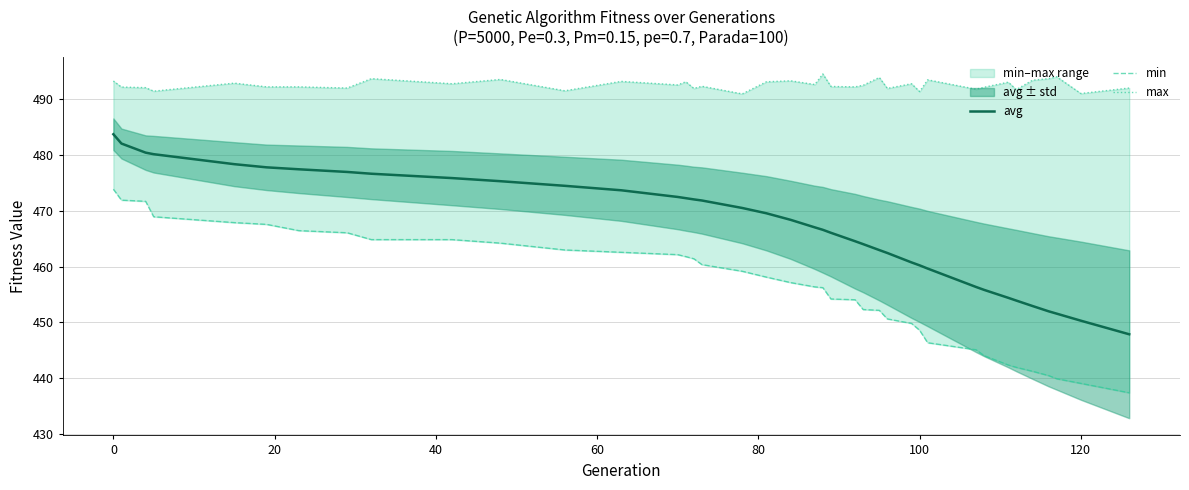

What is the minimum value for avg?

447.9